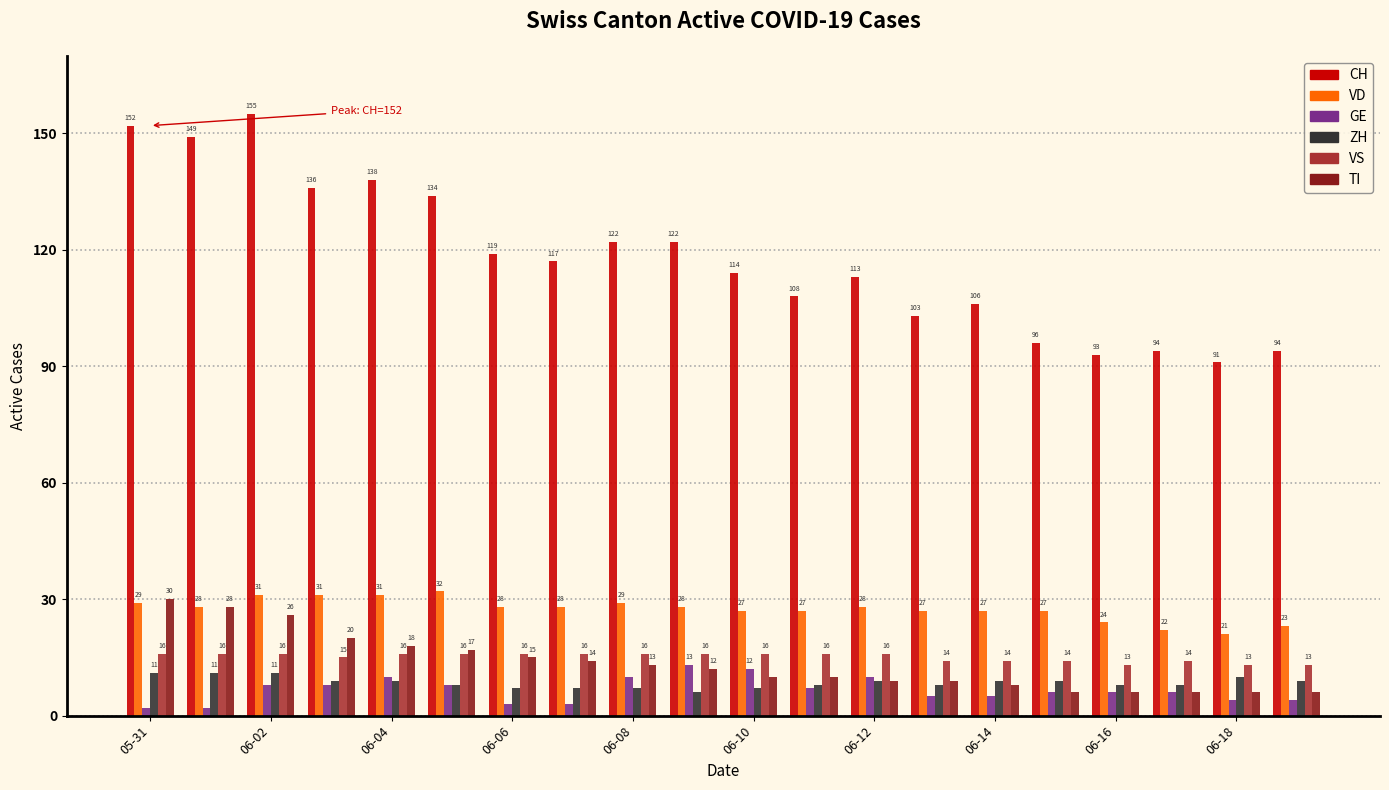

At how many categories does at least one series exceed 109?

12